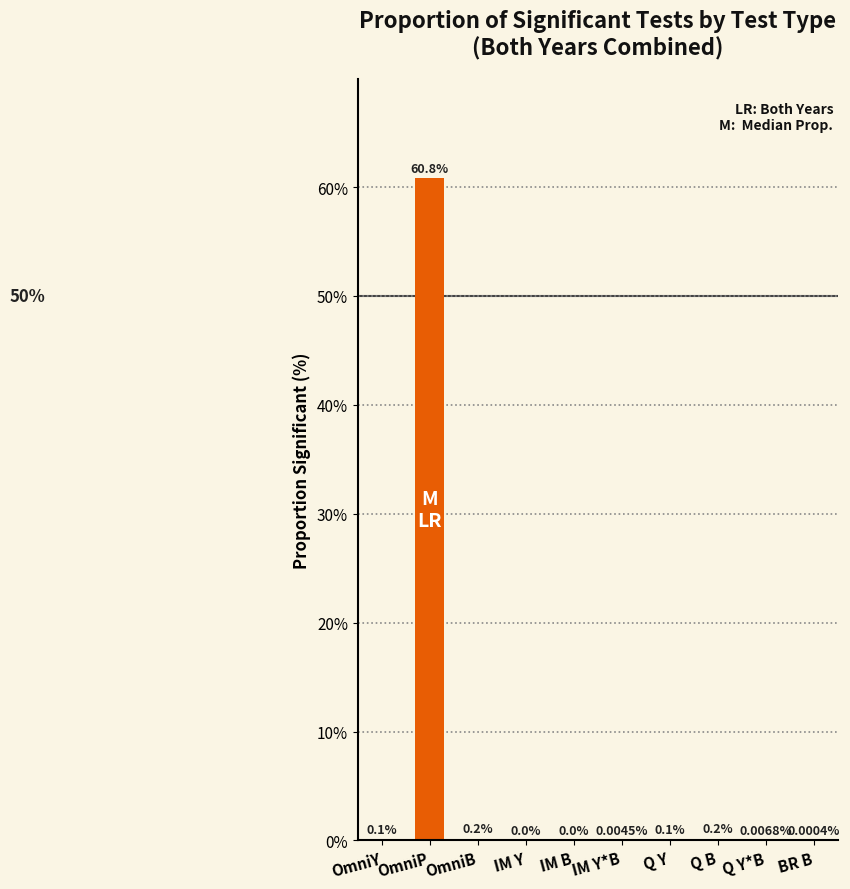

Between OmniP and IM Y, which is larger?

OmniP